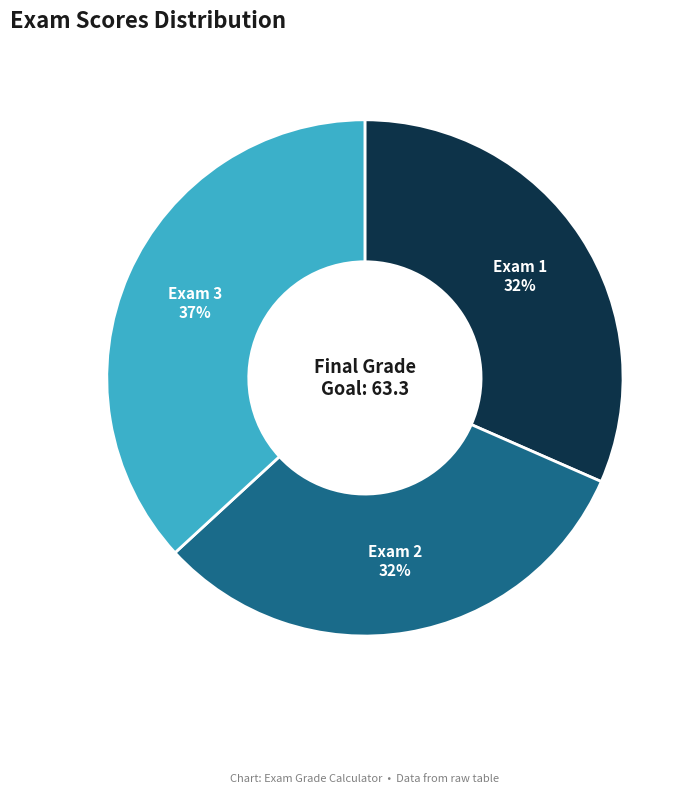

To the nearest percent, what is the difference between the largest and smallest slice percentages?

5%